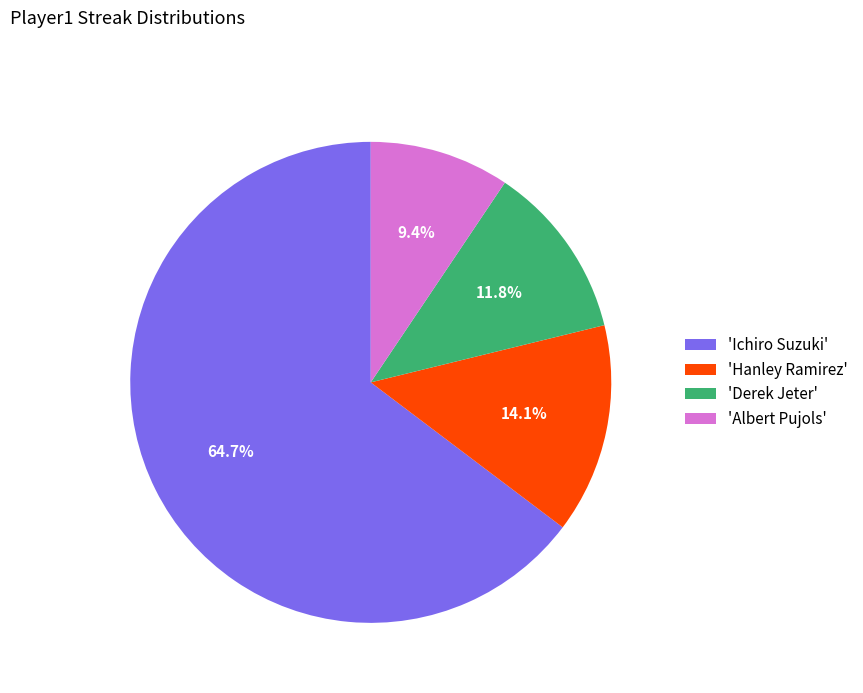

Count the number of slices in the pie.

4